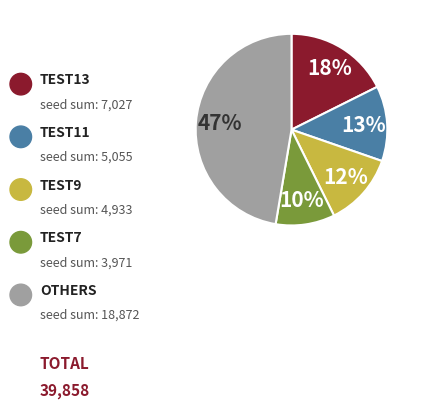

Is there a majority slice in this chart?

No